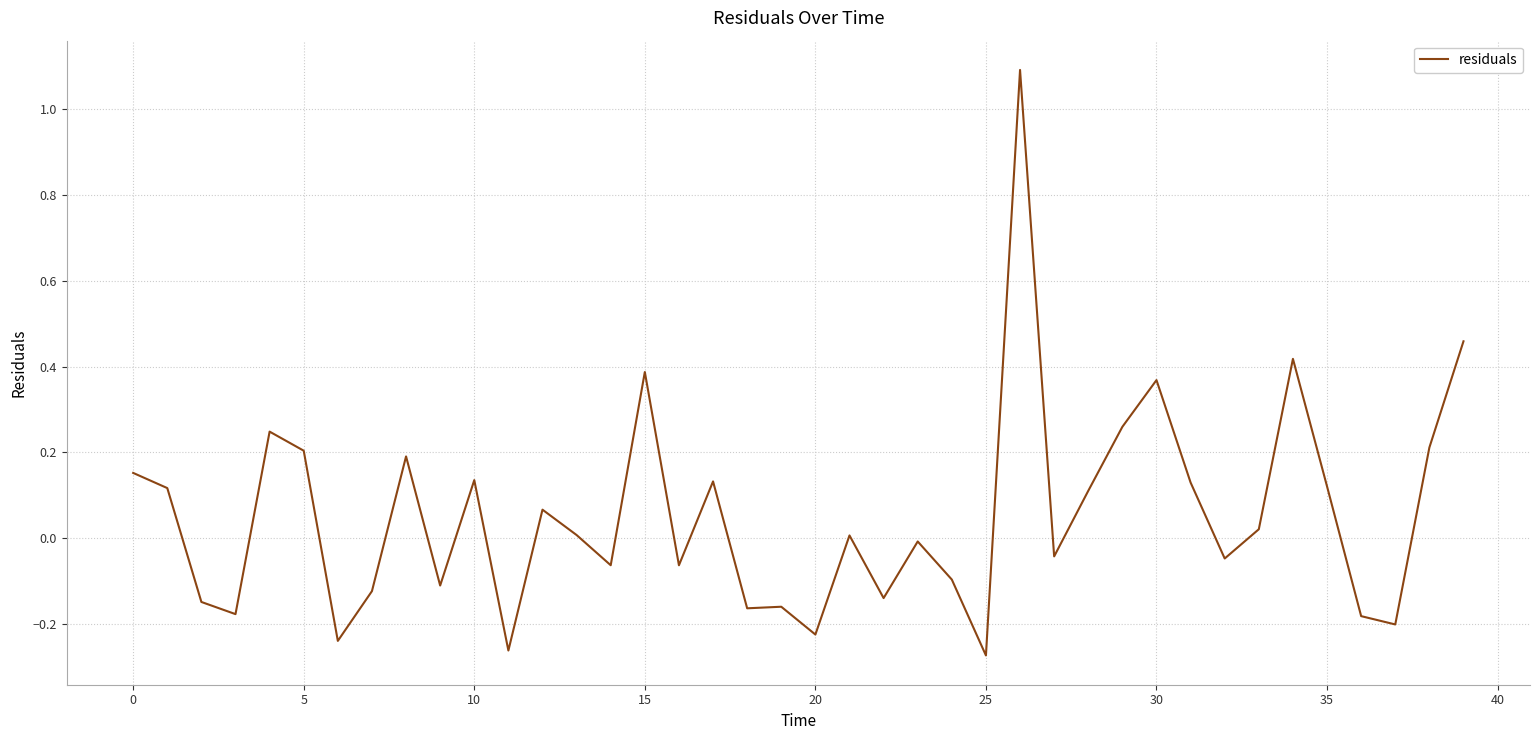

What is the maximum value shown in the chart?

1.1